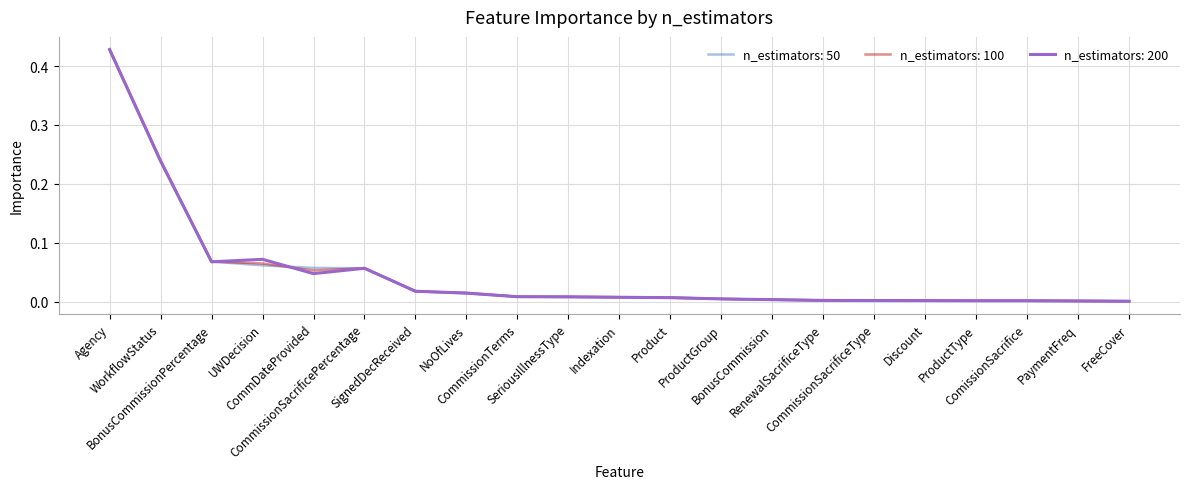

Which series has the largest range (max minus min)?

n_estimators: 200